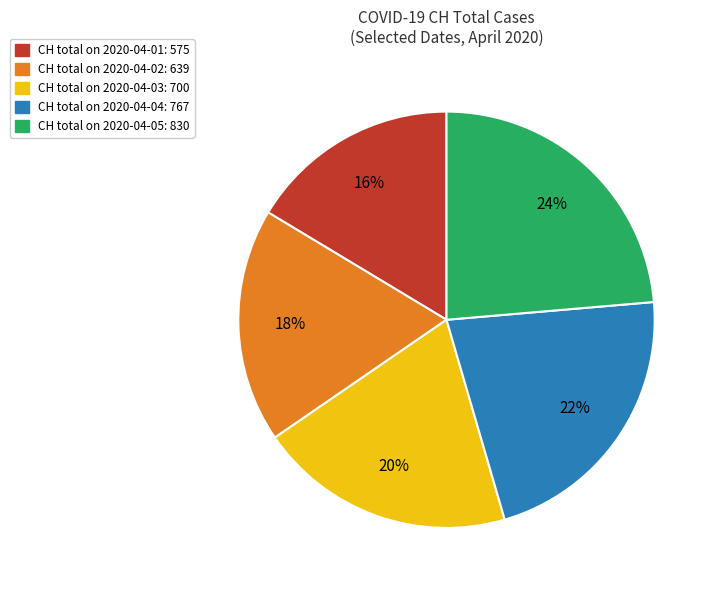

What percentage is the CH total on 2020-04-05: 830 slice, to the nearest percent?

24%